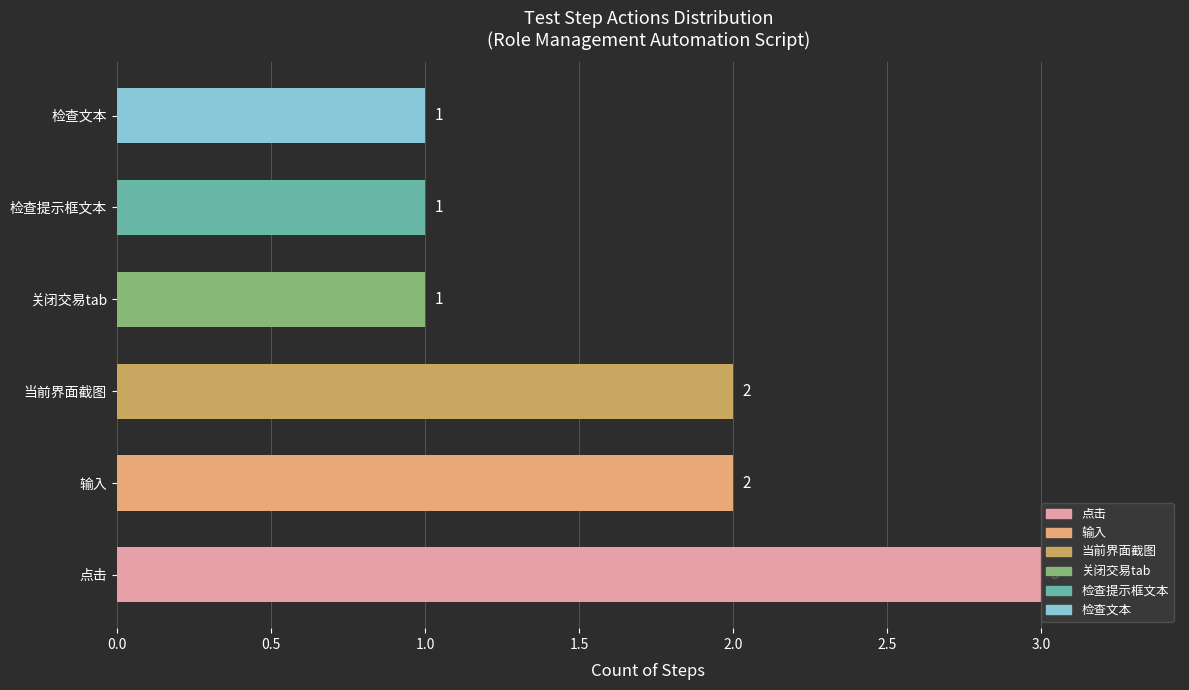

What is the sum of the values at 关闭交易tab and 输入?

3